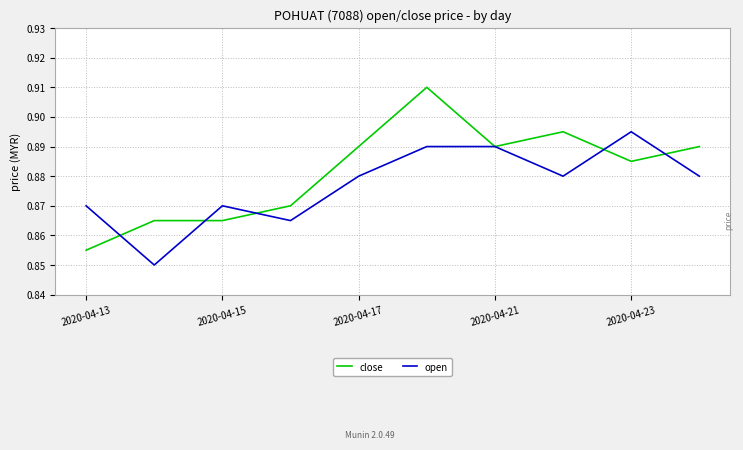

Rank the series by their maximum value, from highest to lowest.

close, open